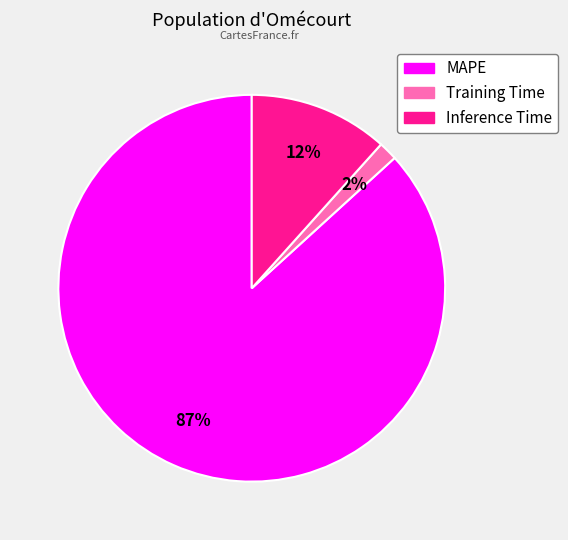

Count the number of slices in the pie.

3